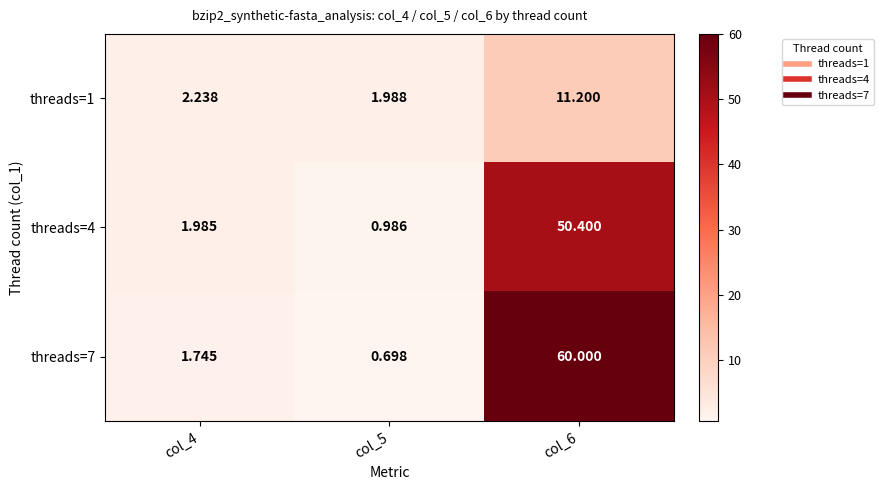

Is the value of threads=7 at col_5 greater than the value of threads=1 at col_5?

No